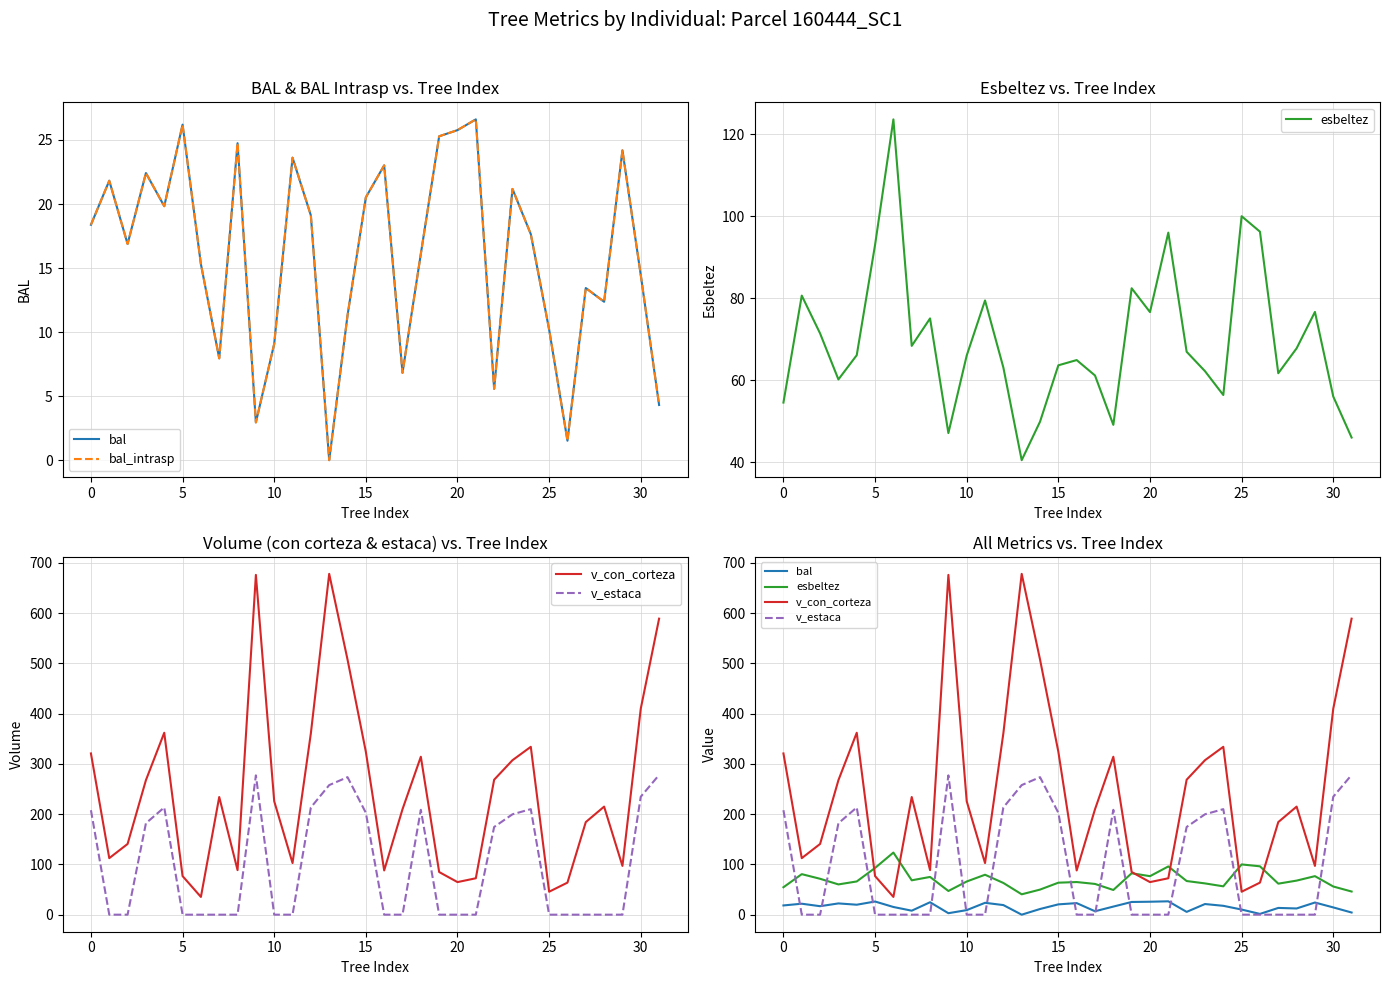

Between 15 and 16, which is larger?

16